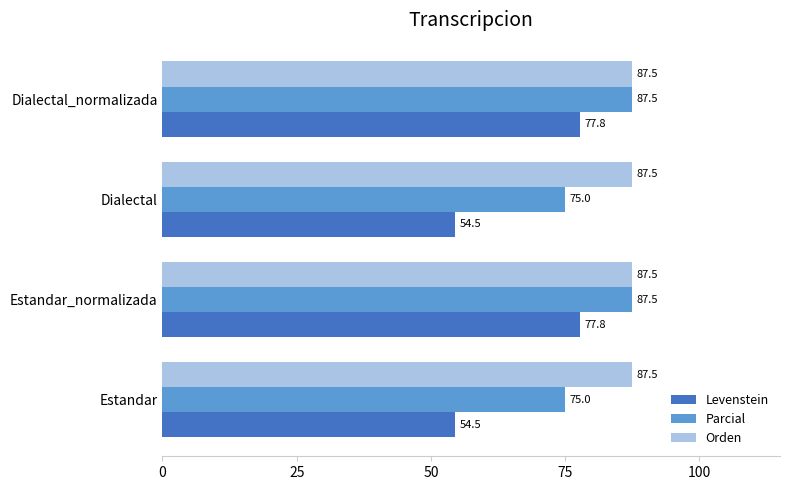

True or false: Levenstein has a value of 77.8 at Estandar_normalizada.

True